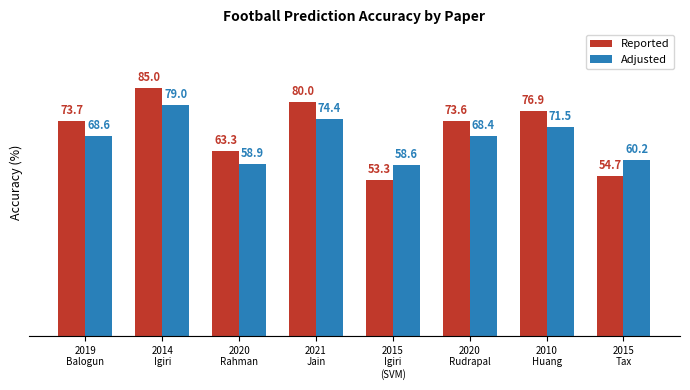

At how many categories does at least one series exceed 76?

3